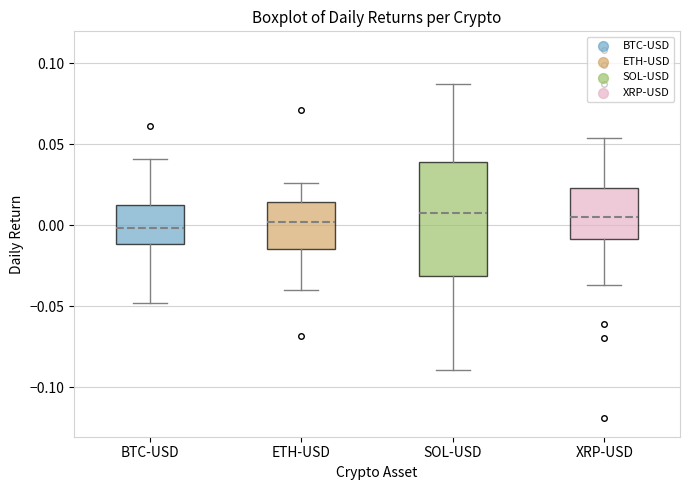

Reading left to right, read every box against the y-axis: the position of its median line, the range the box covers, and the ends of its whiskers. The values are not printed on the chart, so give them approximately, as read against the axis.

BTC-USD: median 0.000, box -0.010 to 0.010, whiskers -0.050 to 0.040
ETH-USD: median 0.000, box -0.015 to 0.015, whiskers -0.040 to 0.025
SOL-USD: median 0.010, box -0.030 to 0.040, whiskers -0.090 to 0.085
XRP-USD: median 0.005, box -0.010 to 0.025, whiskers -0.035 to 0.055